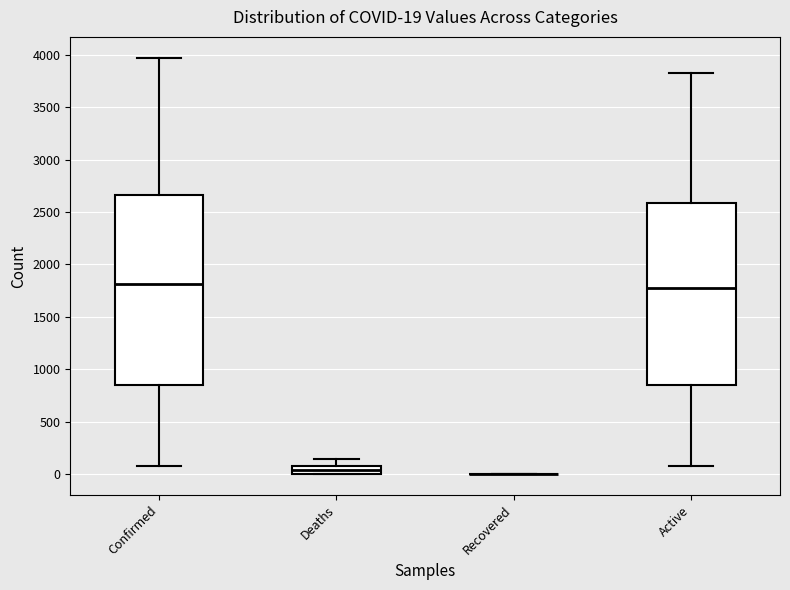

Which box is the tallest, from its lower edge to its upper edge?

Confirmed